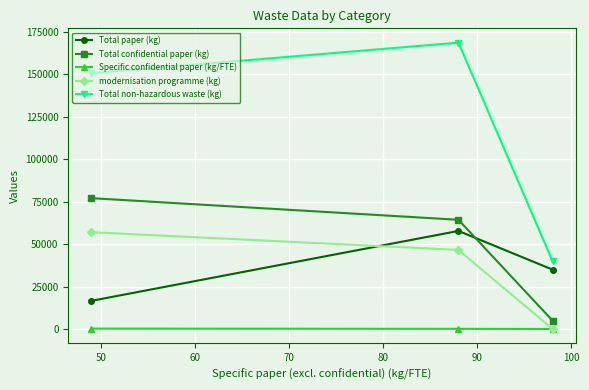

At how many categories does at least one series exceed 27551?

3